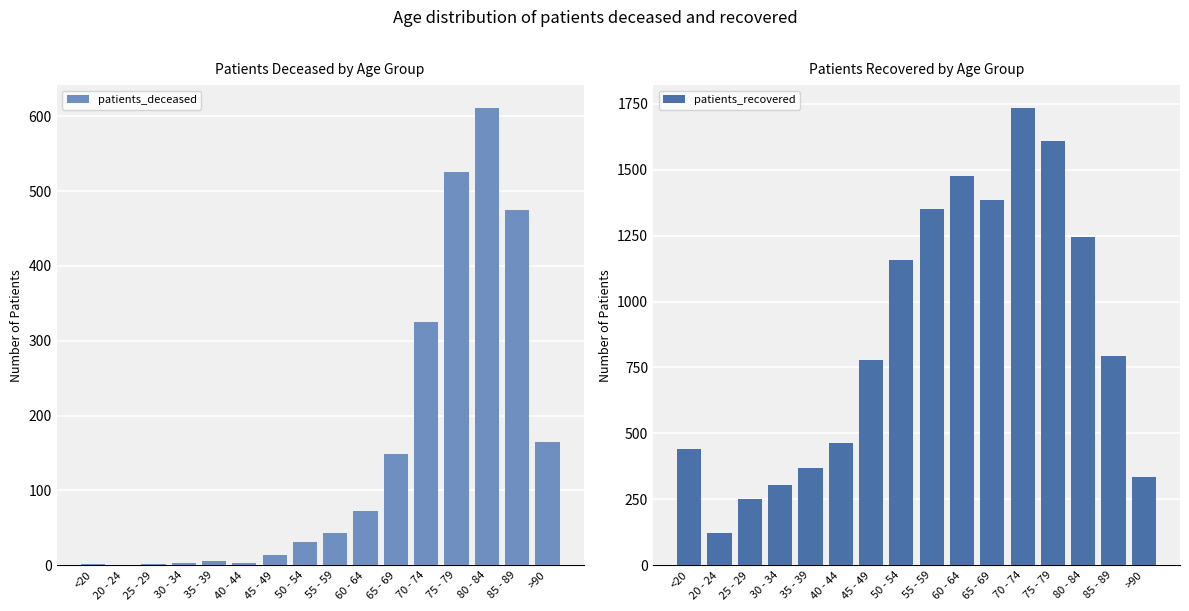

Between 80 - 84 and 20 - 24, which is larger?

80 - 84